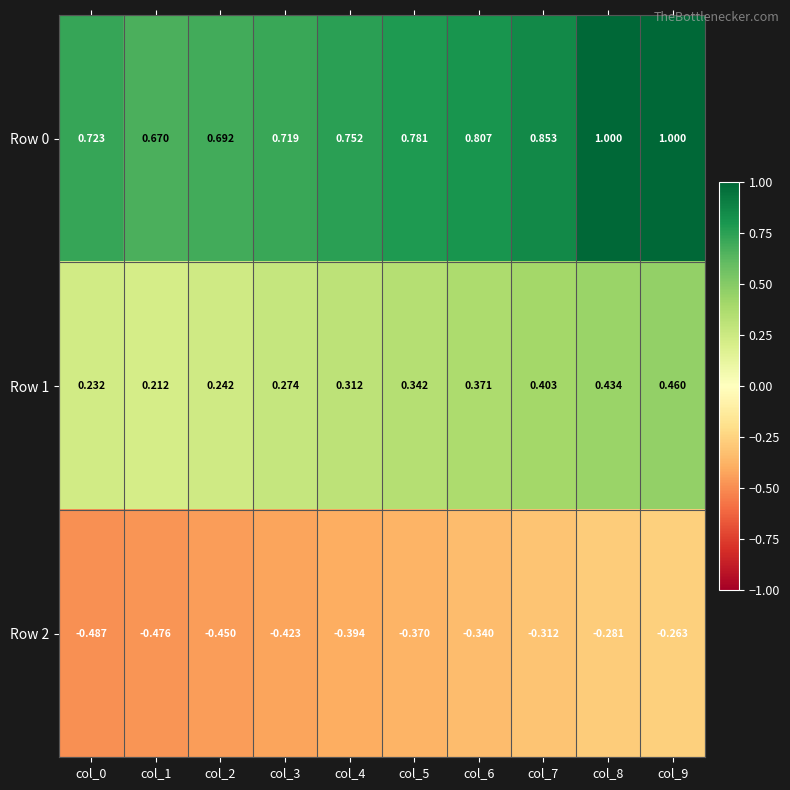

Is the value of Row 1 at col_3 greater than the value of Row 2 at col_9?

Yes